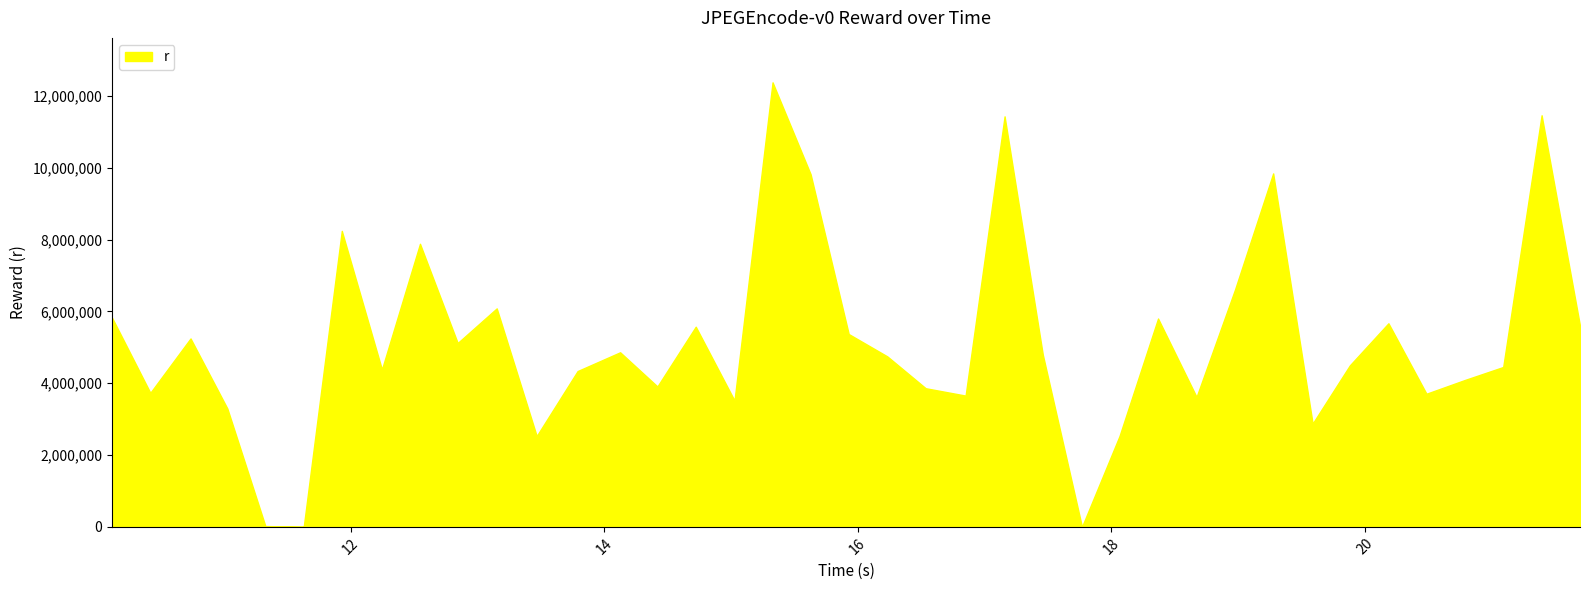

What is the maximum value shown in the chart?

12382047